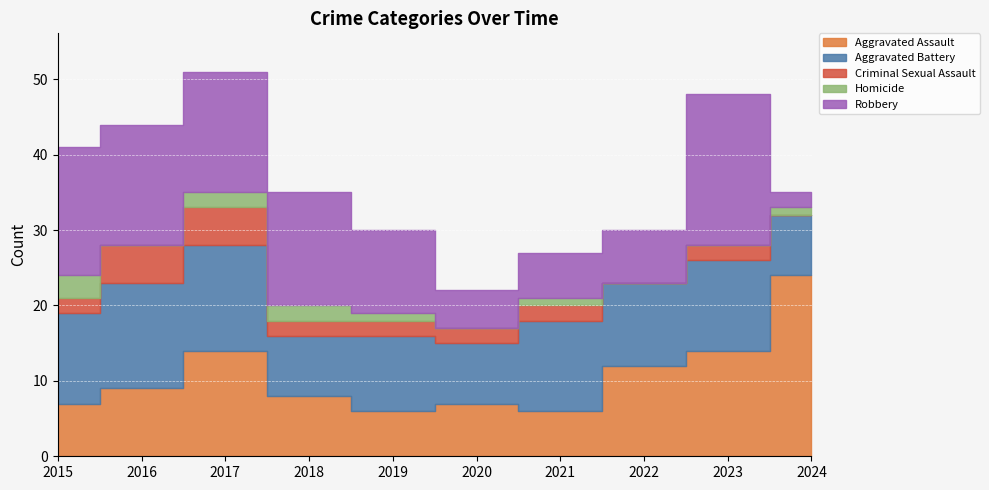

What is the difference between the highest and lowest values at 2022?

12